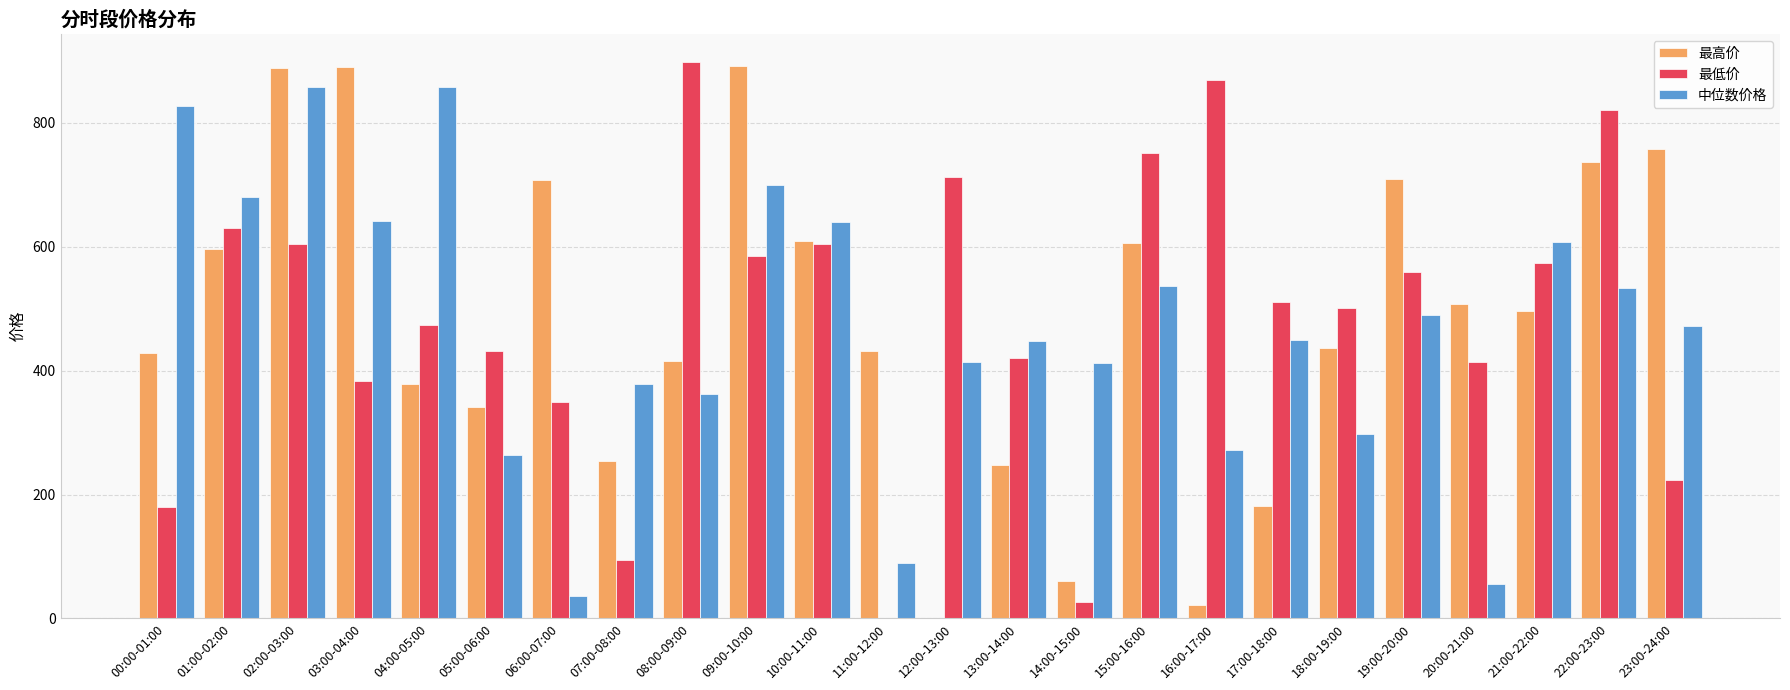

What is the maximum value for 最高价?

892.0